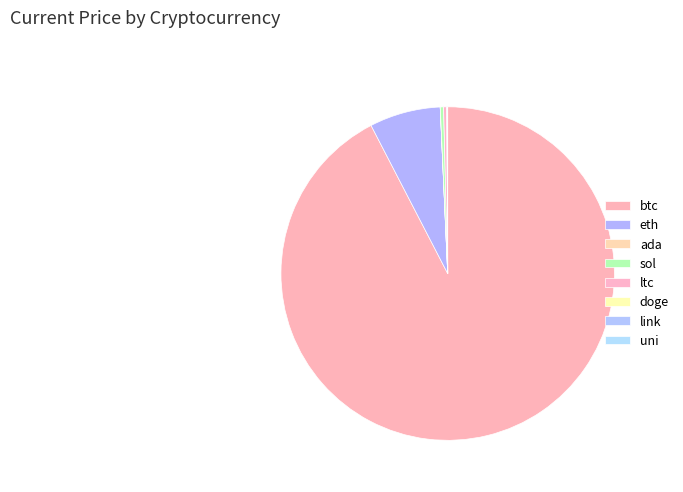

The ltc slice represents 13% of the pie. True or false?

False